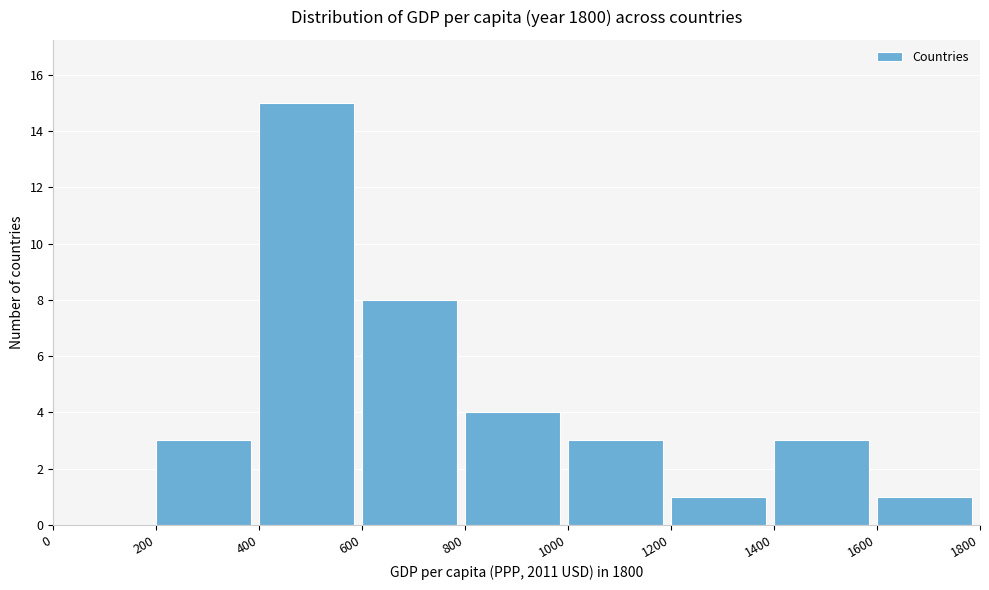

Reading left to right, transcribe this chart: for each bar, give the range it covers on the x-axis and its height. The values are not printed on the chart, so give them approximately, as read against the axis.

0 to 200: 0
200 to 400: 3
400 to 600: 15
600 to 800: 8
800 to 1000: 4
1000 to 1200: 3
1200 to 1400: 1
1400 to 1600: 3
1600 to 1800: 1